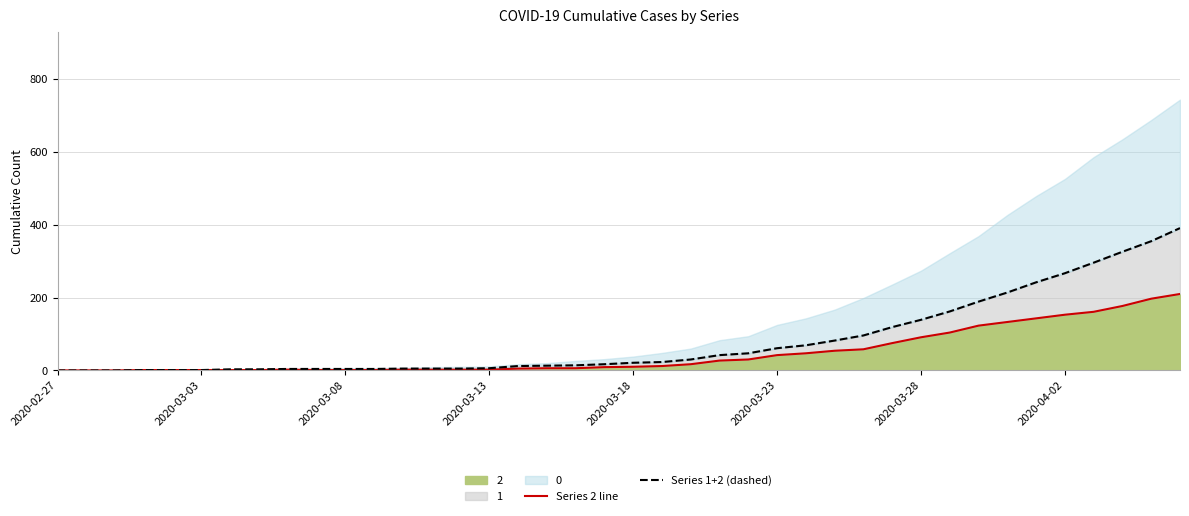

Is the value of Series 2 line at 36 greater than the value of Series 1+2 (dashed) at 32?

No